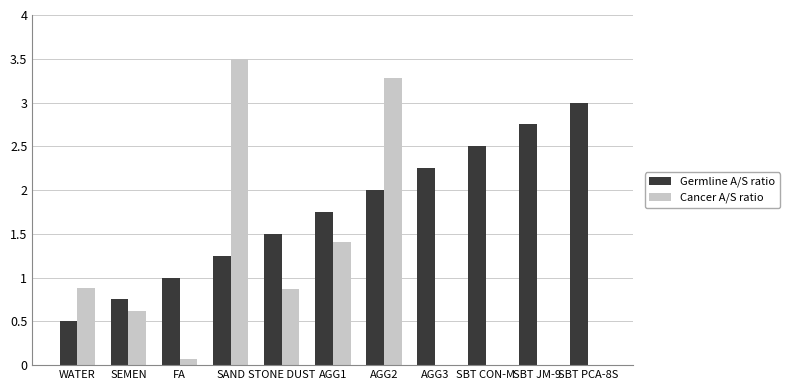

The value of Cancer A/S ratio at STONE DUST is 1.6. True or false?

False